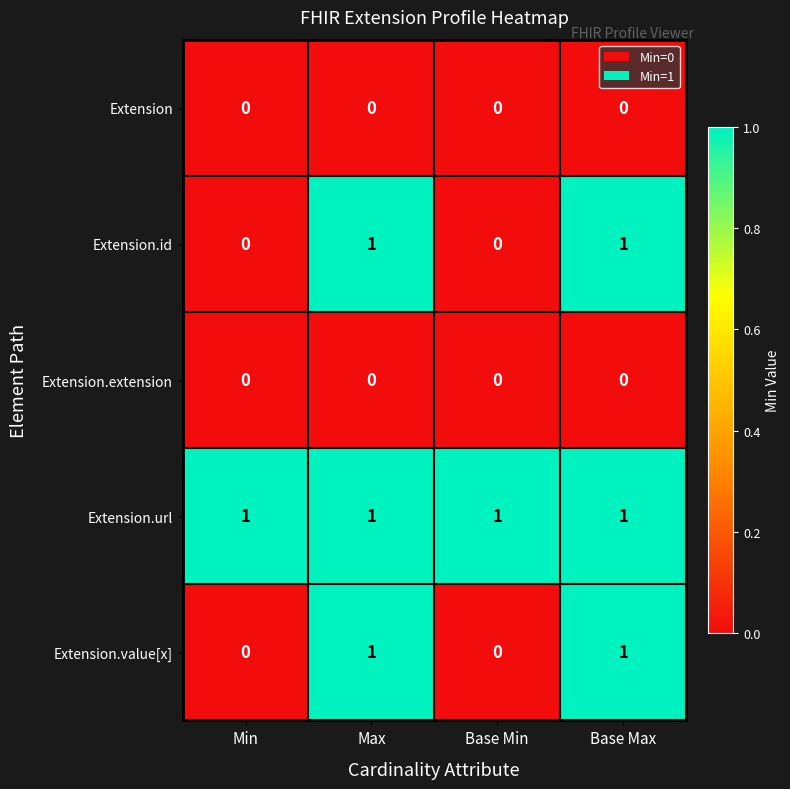

How many Extension.value[x] values are between 0 and 1?

4